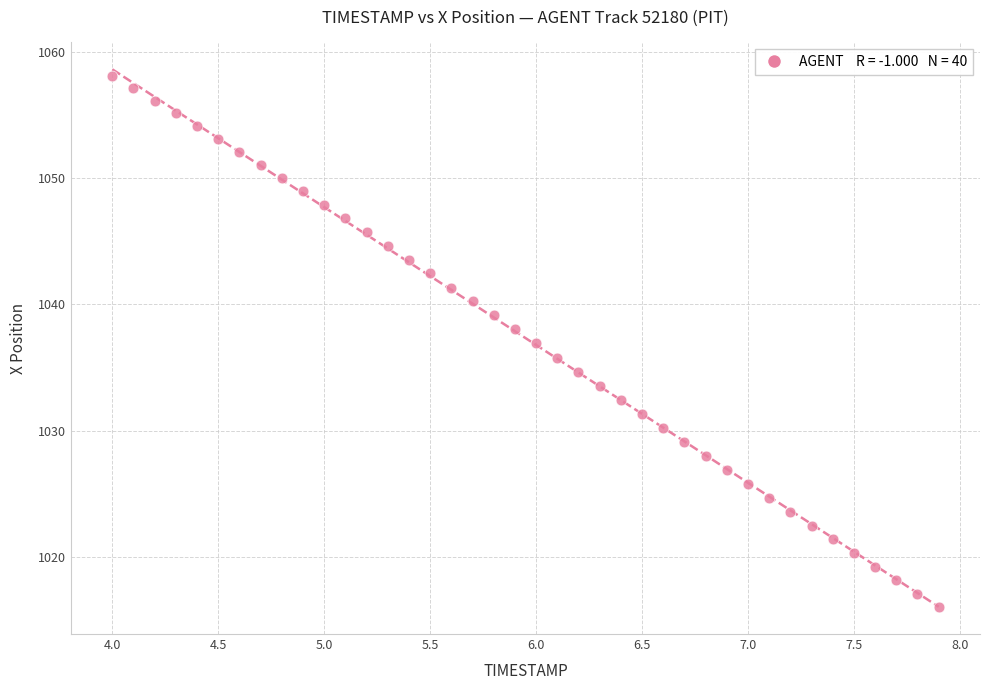

What is the range of X values (max minus min)?

3.9